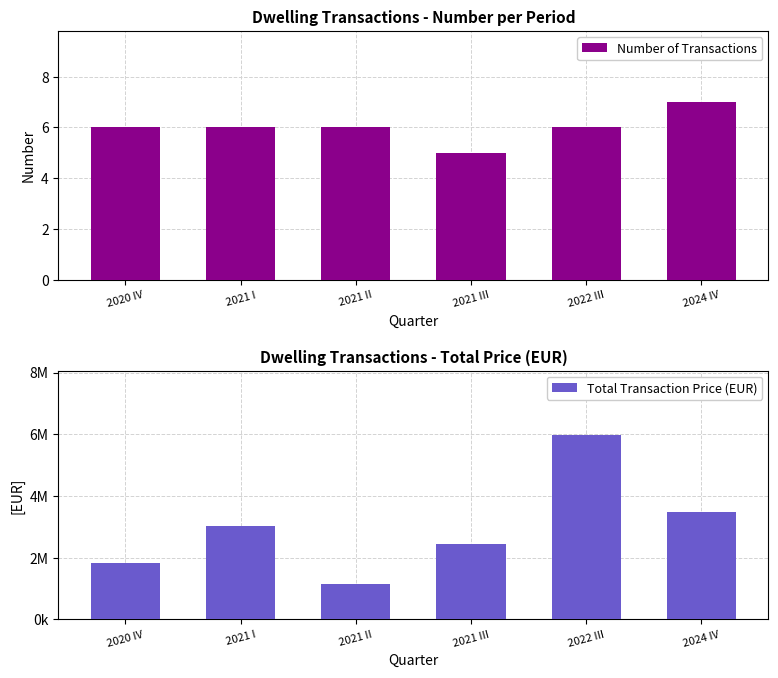

What is the average value of the Number of Transactions series?

6